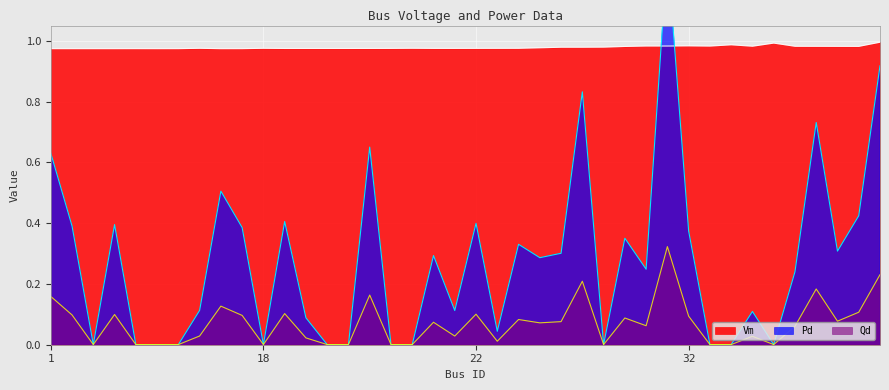

Where is the first local minimum for Pd?

3